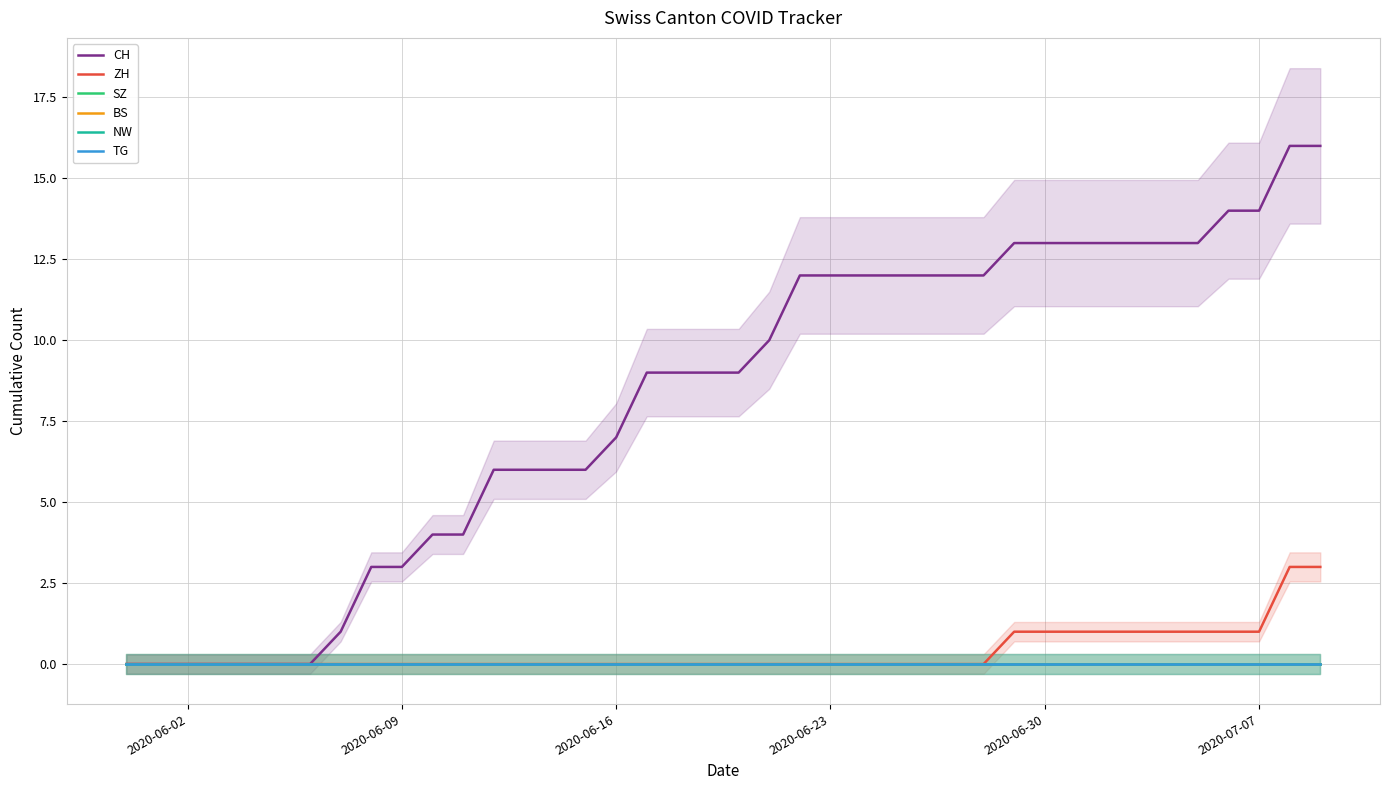

Does the chart have visible grid lines?

Yes